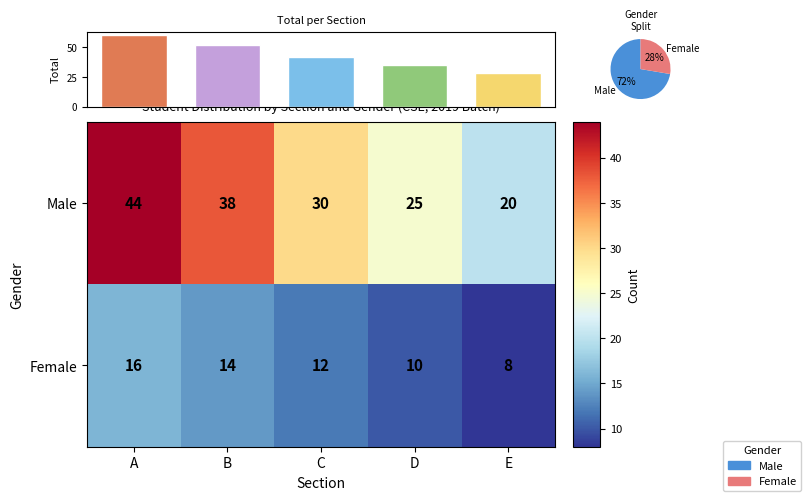

What is the difference between the Male values at C and E?

10